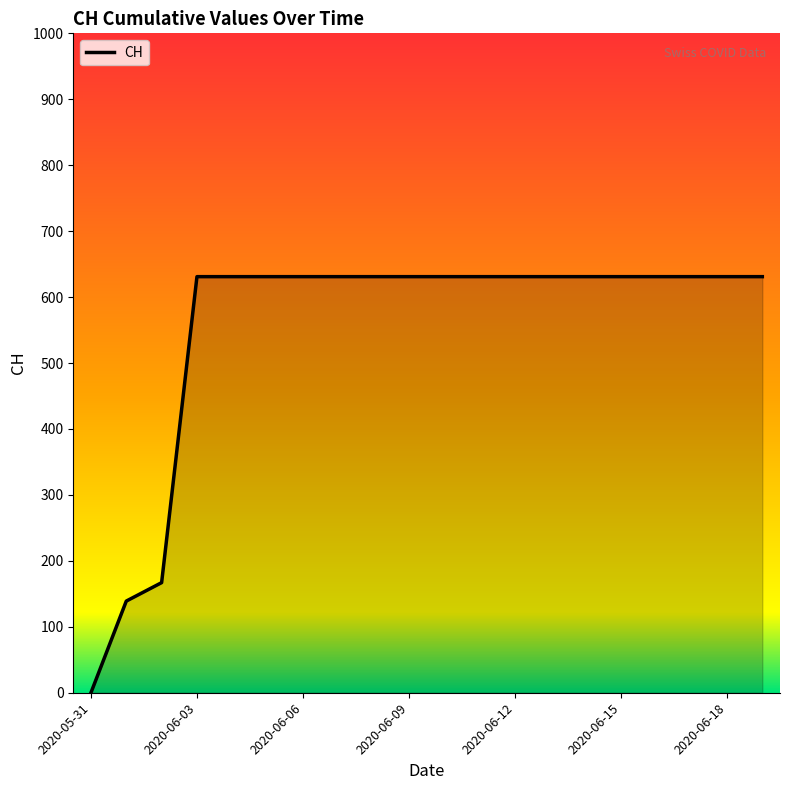

What is the maximum value shown in the chart?

631